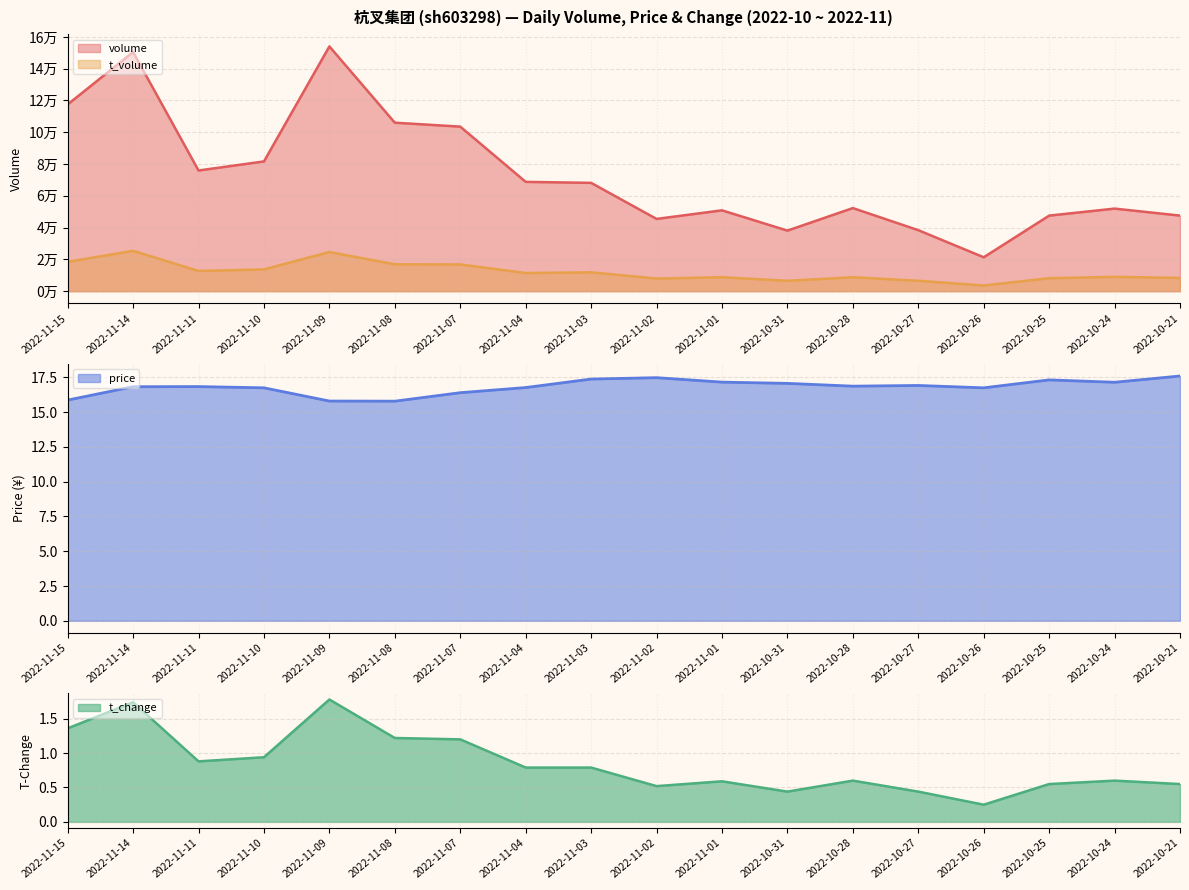

True or false: volume has more than 0 interior local peaks.

True